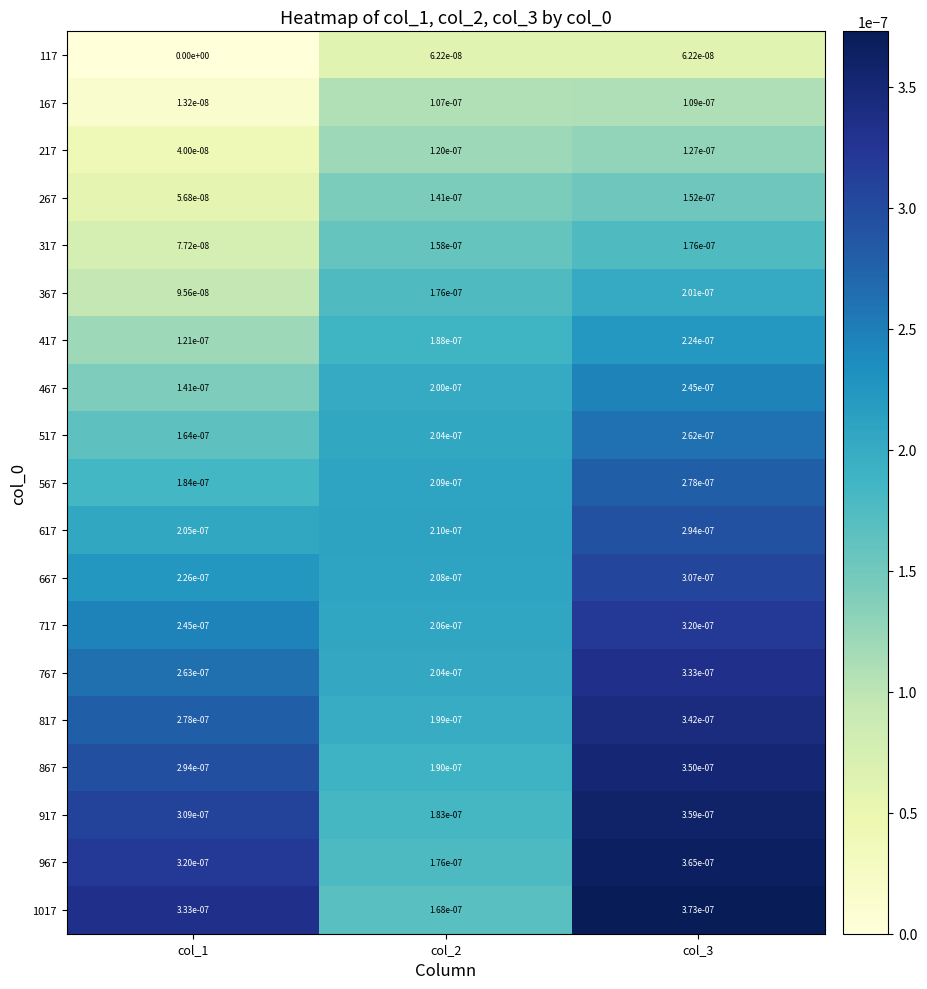

Is the value of 167 at col_2 greater than the value of 567 at col_1?

No